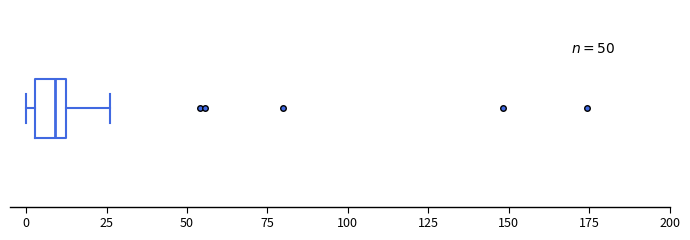

Transcribe this box plot: give where the median line is, the range the box spans, and where the two whiskers end, as read against the x-axis. The values are not printed on the chart, so give them approximately, as read against the axis.

median 10 (inside the box), box 5 to 10, whiskers 0 to 25